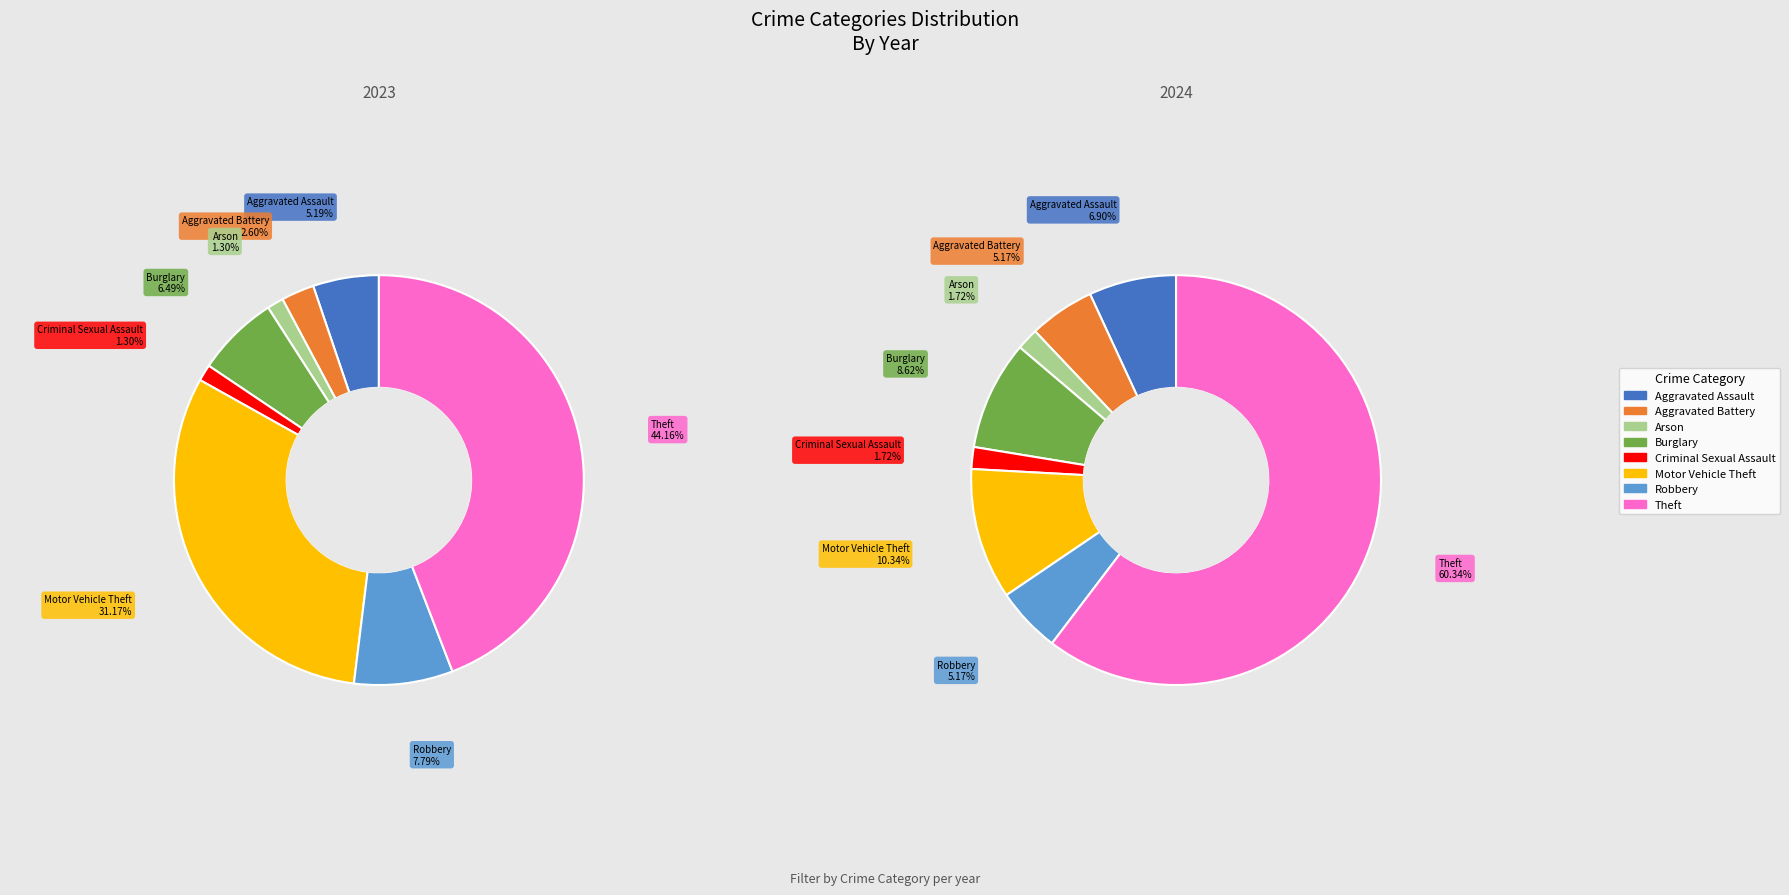

To the nearest percent, what is the average slice percentage?

12%